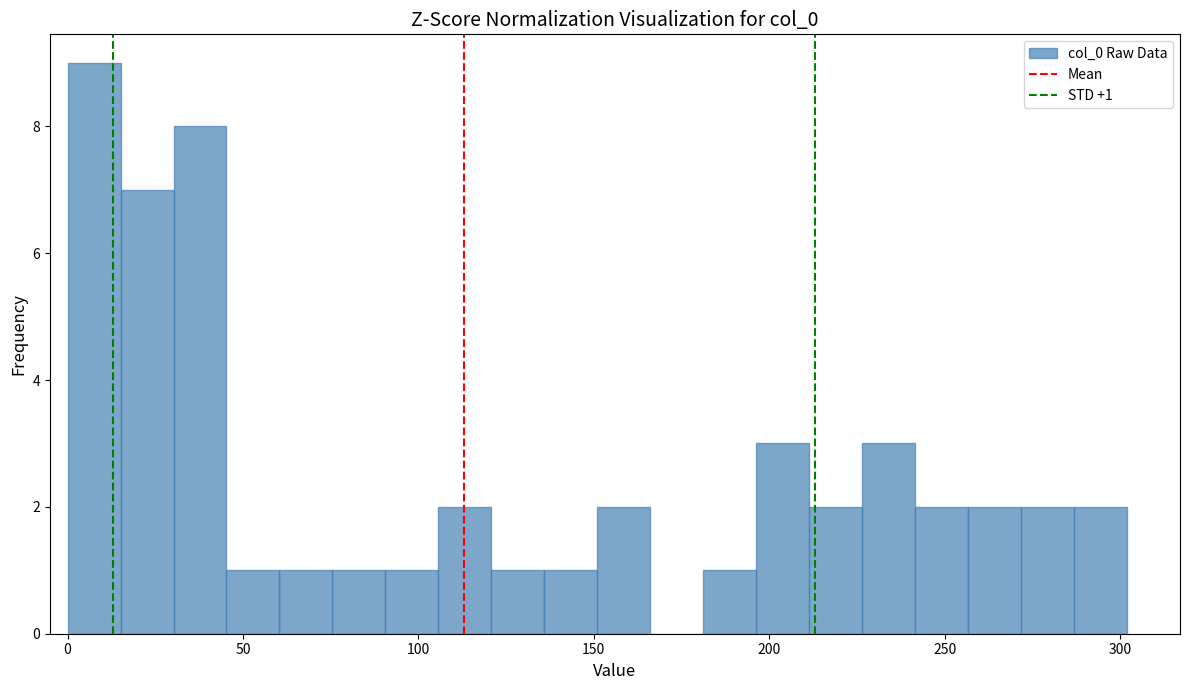

Around what value on the x-axis is the tallest bar? Give the approximate position of its centre, as read against the axis.

10